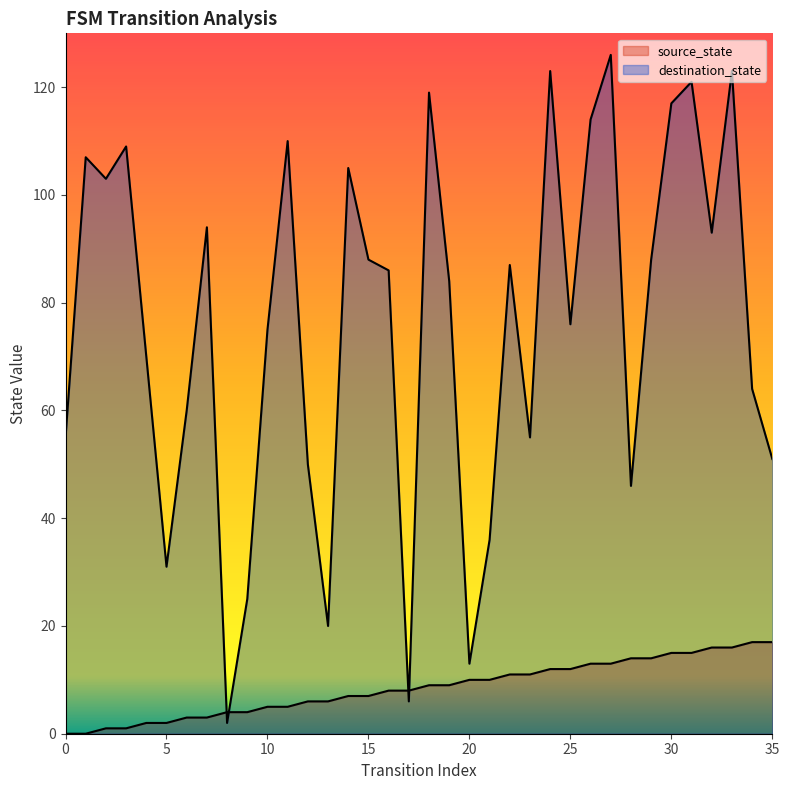

True or false: source_state has more than 0 points higher than both neighbors.

False